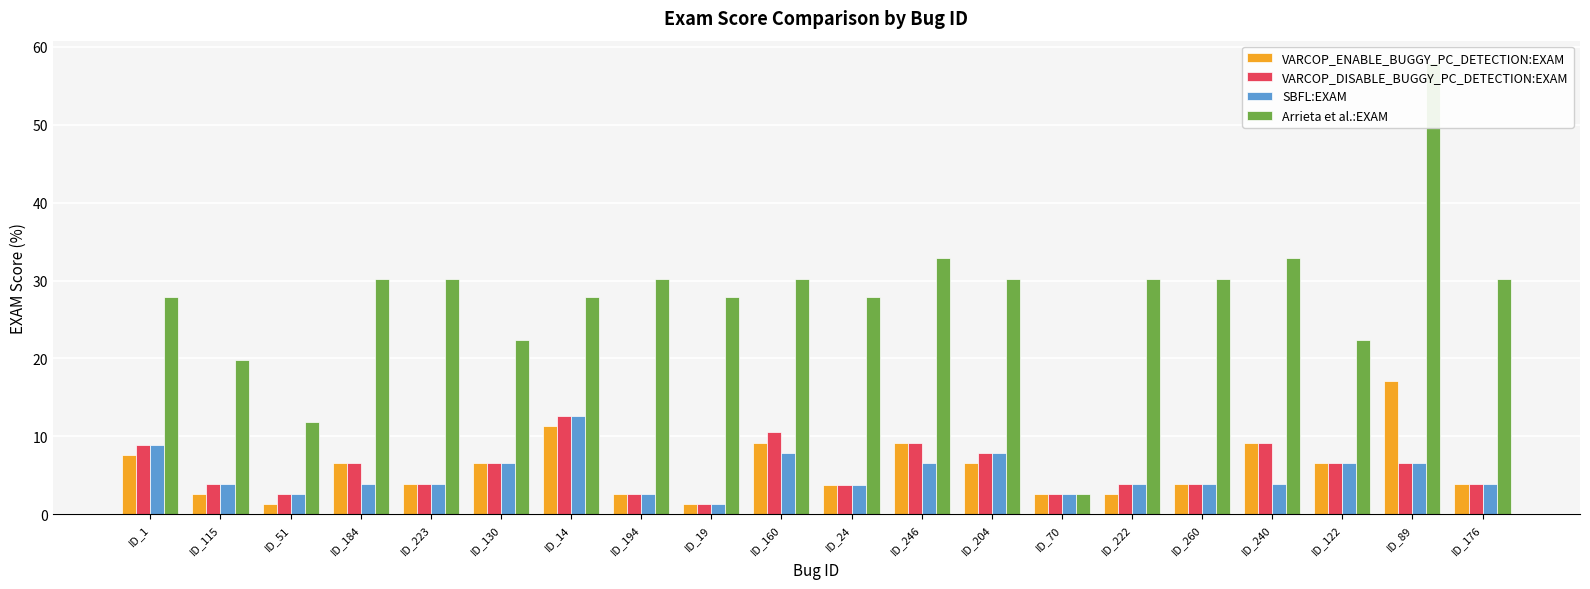

Which series has the largest total across all categories?

Arrieta et al.:EXAM